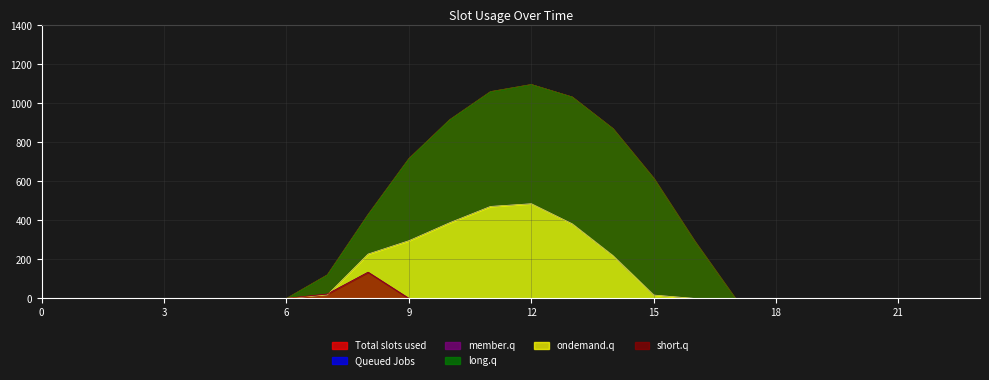

Reading left to right, extract all data points from this chart.

series_0: 0.0	0.0	0.0	0.0	0.0	0.0	0.0	120.6	430.3	716.9	916.2	1060.3	1096.7	1032.9	870.6	615.9	294.5	0.0	0.0	0.0	0.0	0.0	0.0	0.0
series_1: 0.0	0.0	0.0	0.0	0.0	0.0	0.0	17.7	227.5	295.9	388.1	471.7	485.4	382.7	219.2	17.3	0.0	0.0	0.0	0.0	0.0	0.0	0.0	0.0
series_2: 0.0	0.0	0.0	0.0	0.0	0.0	0.0	22.3	134.2	0.0	0.0	0.0	0.0	0.0	0.0	0.0	0.0	0.0	0.0	0.0	0.0	0.0	0.0	0.0
series_3: 0.0	0.0	0.0	0.0	0.0	0.0	0.0	120.6	430.3	716.9	916.2	1060.3	1096.7	1032.9	870.6	615.9	294.5	0.0	0.0	0.0	0.0	0.0	0.0	0.0
series_4: 0.0	0.0	0.0	0.0	0.0	0.0	0.0	17.7	227.5	295.9	388.1	471.7	485.4	382.7	219.2	17.3	0.0	0.0	0.0	0.0	0.0	0.0	0.0	0.0
series_5: 0.0	0.0	0.0	0.0	0.0	0.0	0.0	22.3	134.2	0.0	0.0	0.0	0.0	0.0	0.0	0.0	0.0	0.0	0.0	0.0	0.0	0.0	0.0	0.0